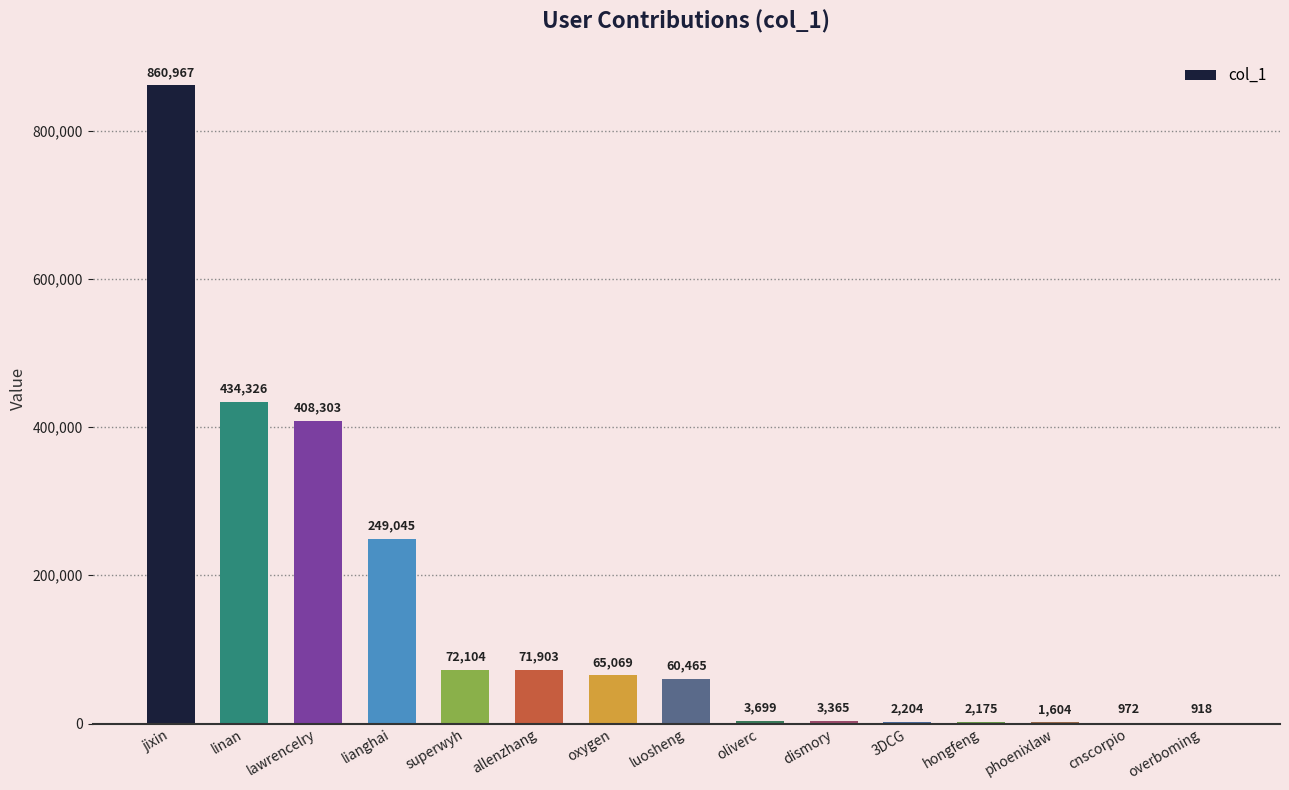

Is it true that the value at lawrencelry is 628949?

False